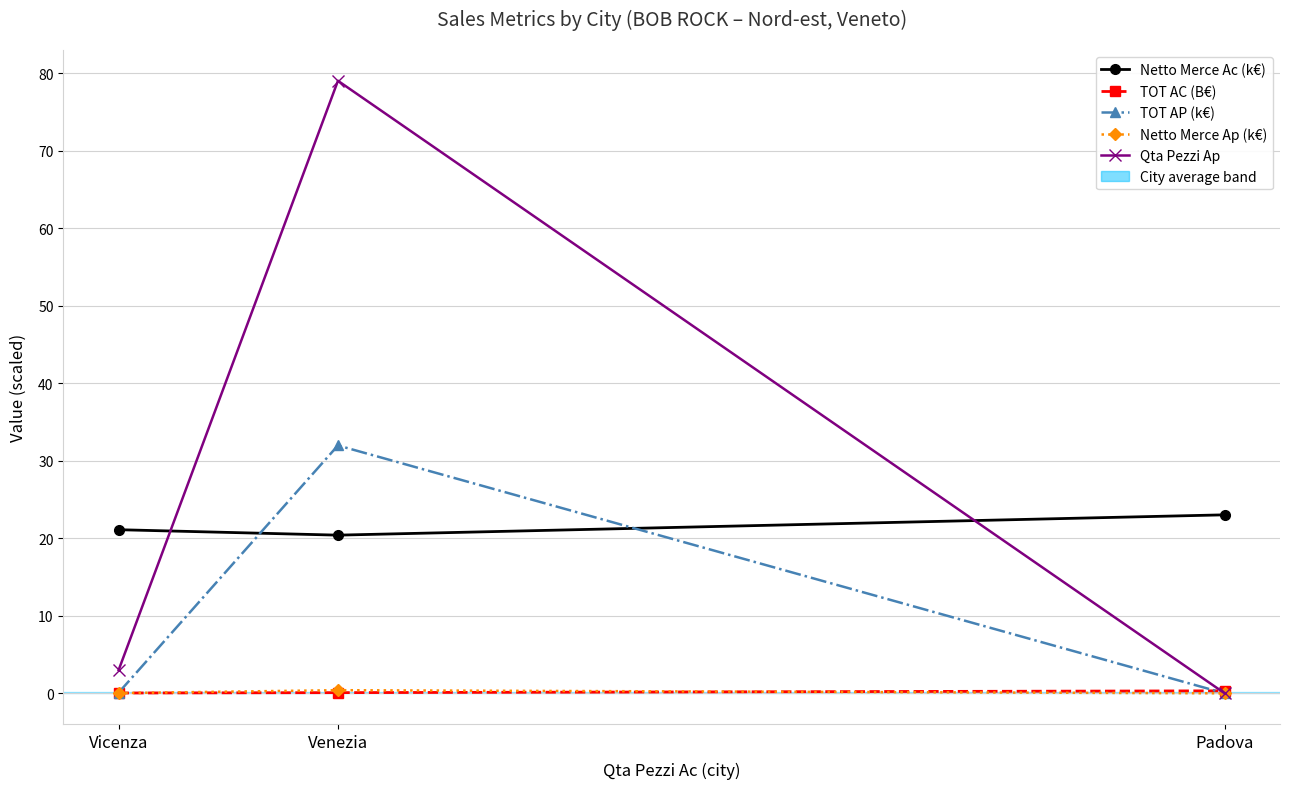

What is the difference between the highest and lowest values at Padova?

23.0